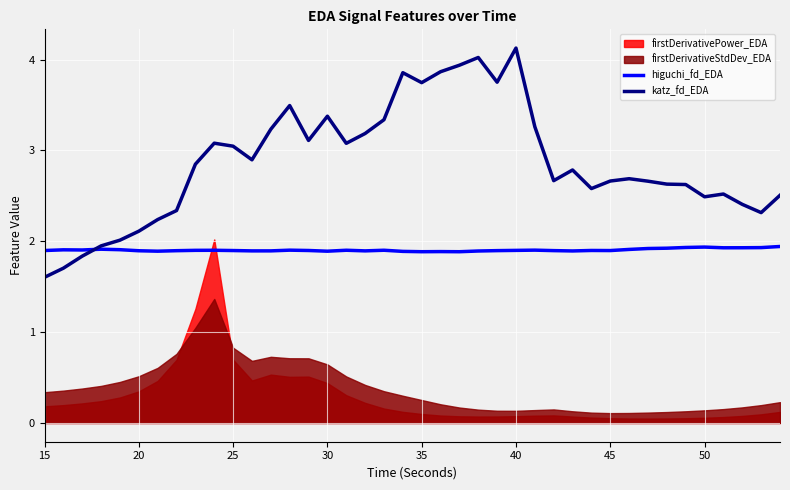

How many times do higuchi_fd_EDA and katz_fd_EDA cross each other?

1